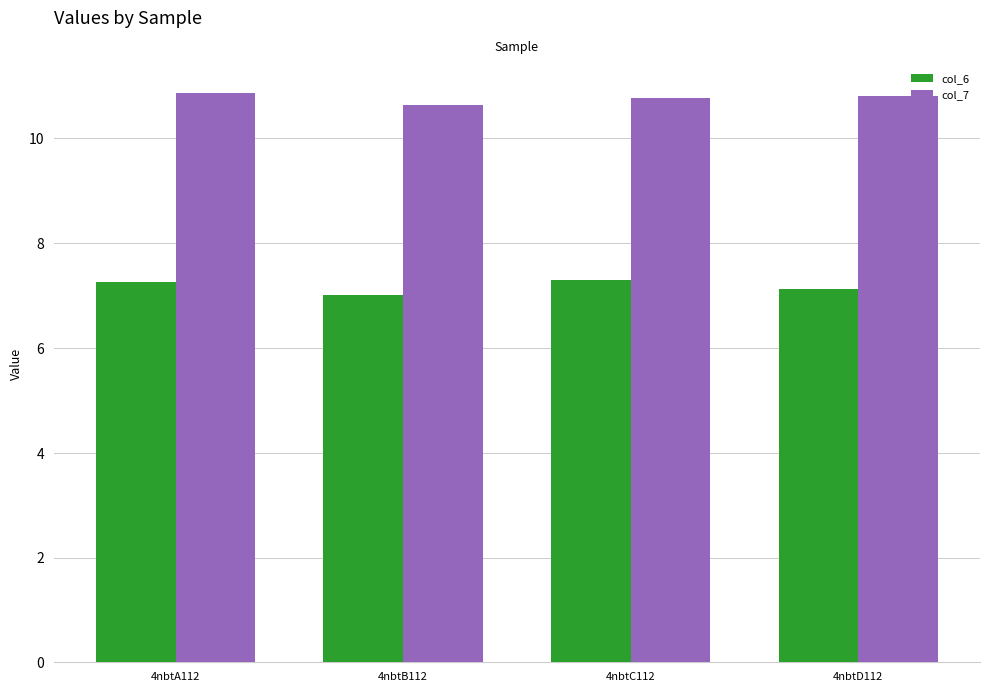

True or false: col_6 has a value of 11.0 at 4nbtC112.

False